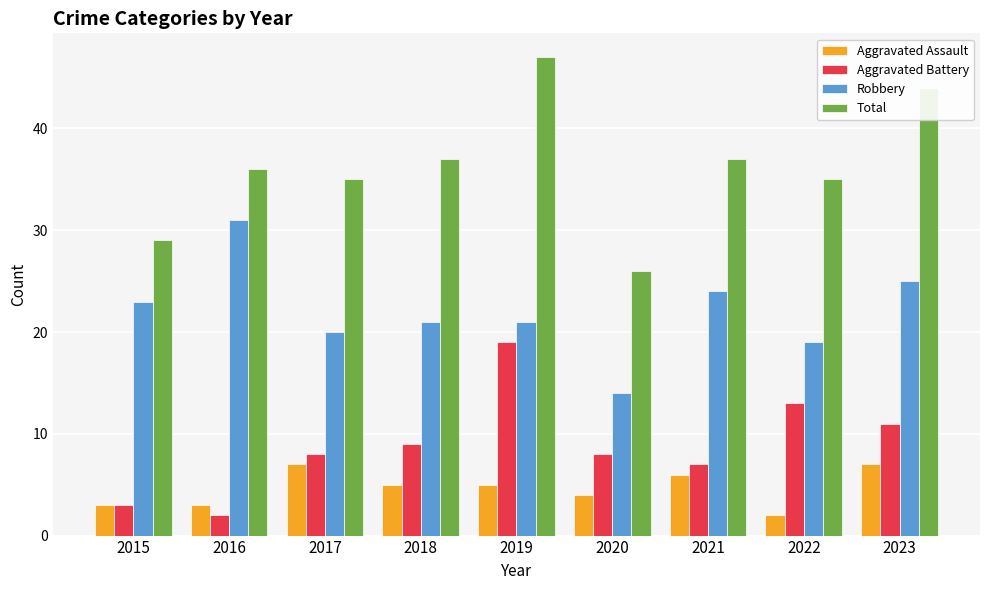

How many values in the Total series are below 36?

4